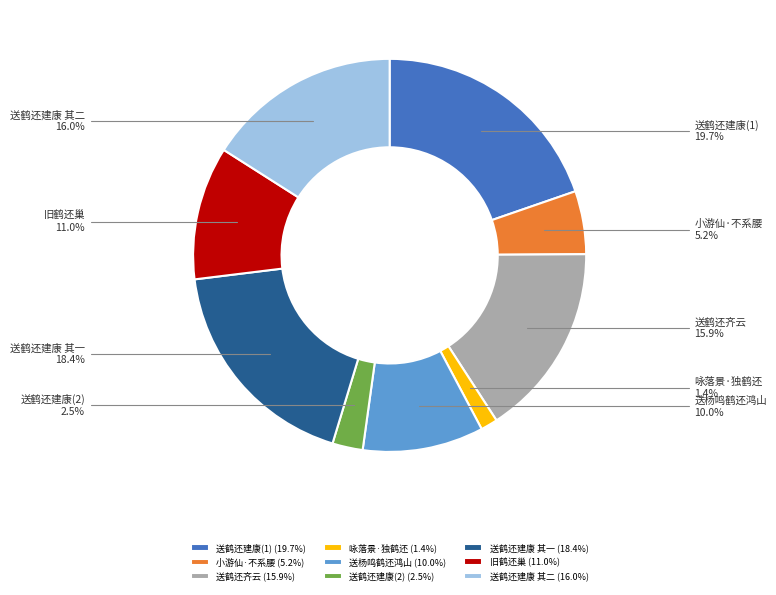

Combined, what portion of the pie is 送鹤还建康(1) and 旧鹤还巢?

30.7%